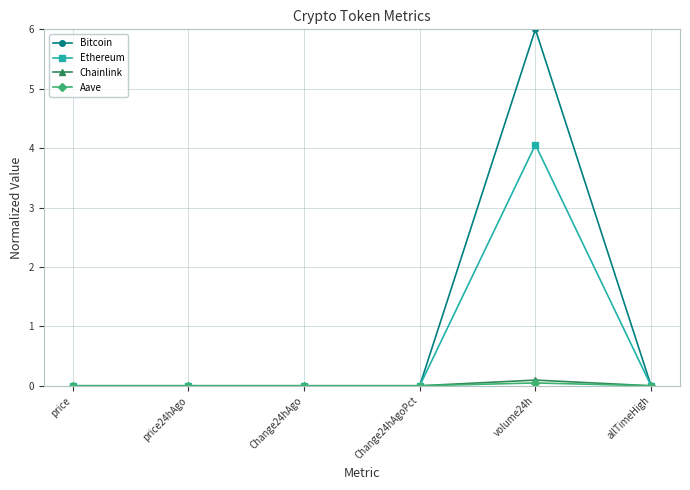

Which series has the largest range (max minus min)?

Bitcoin